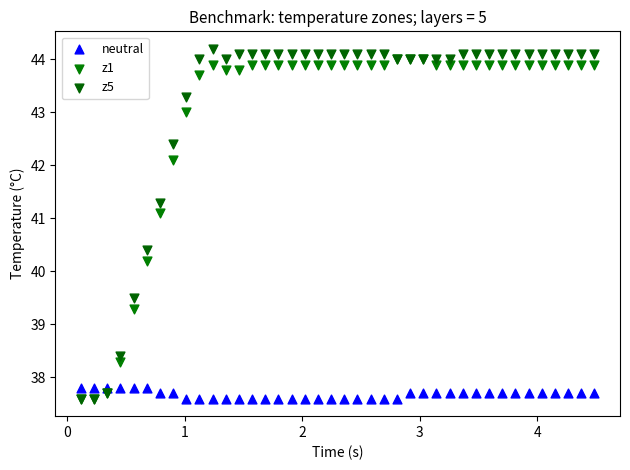

Which series reaches the maximum Y coordinate?

z5